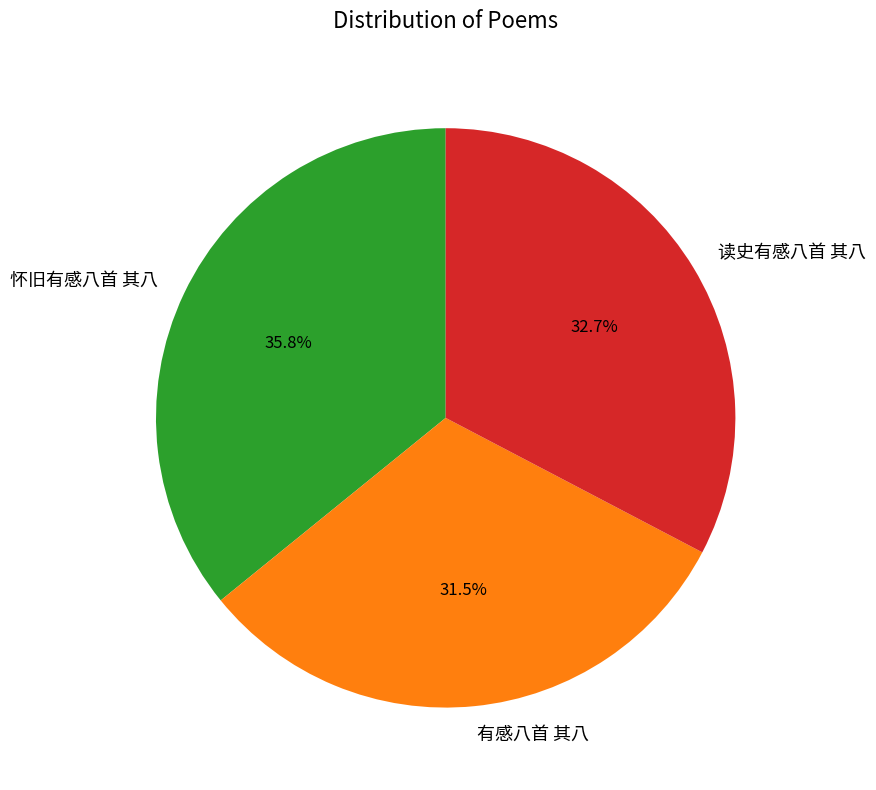

What portion of the pie excludes 怀旧有感八首 其八?

64.2%